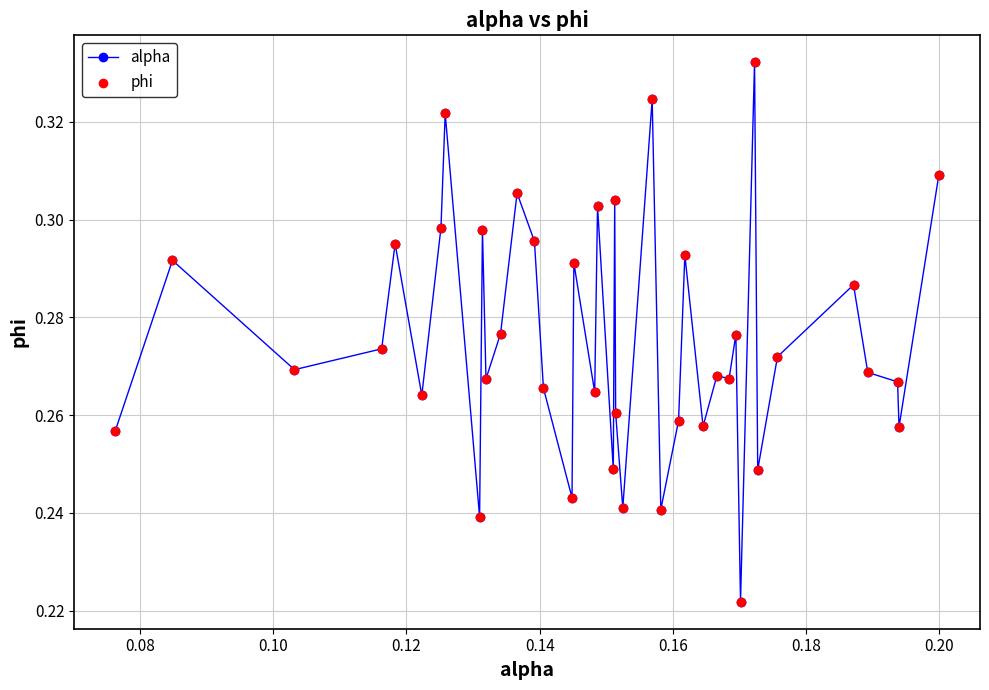

True or false: the data has more than 2 interior local peaks.

True